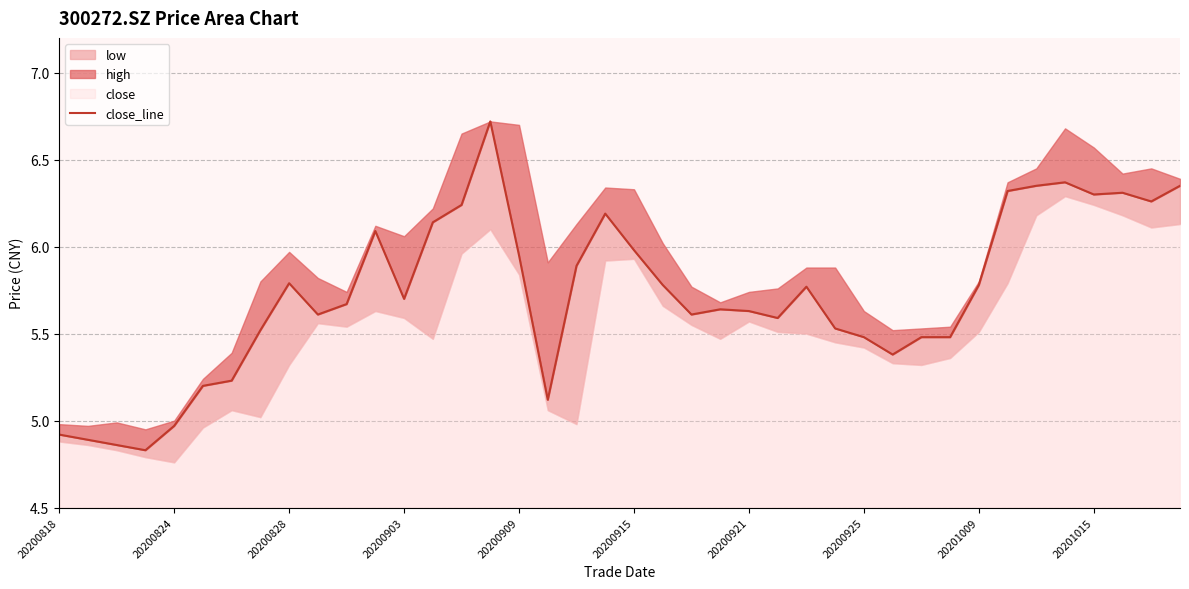

The value at 20200824 is 4.9. True or false?

True